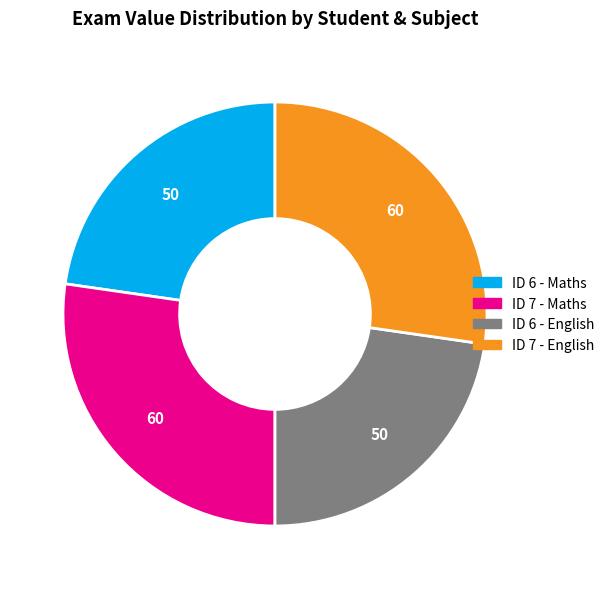

Is it true that ID 7 - Maths is 27% of the pie?

True